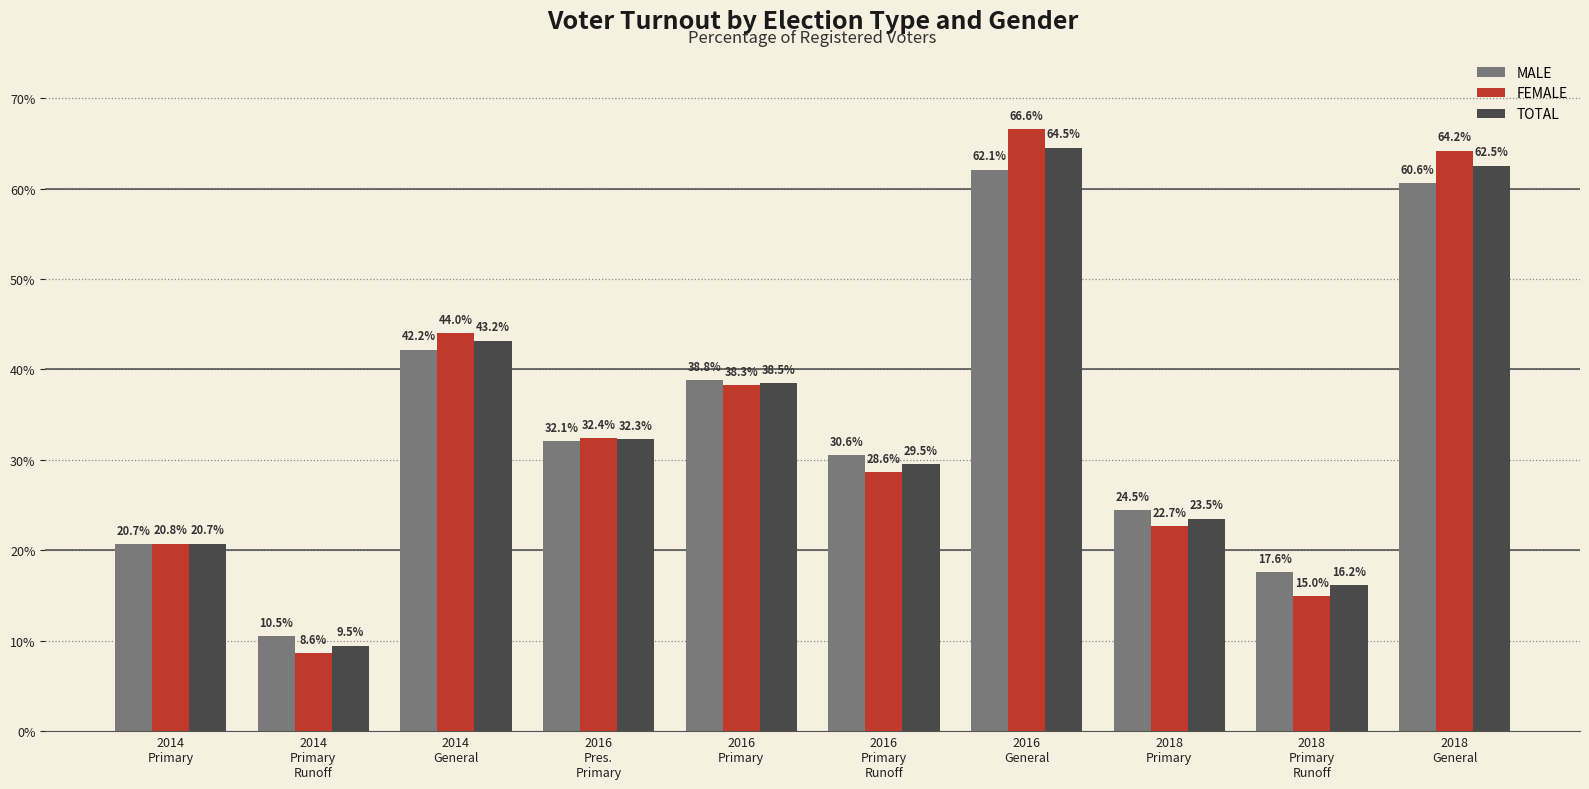

What is the value of the TOTAL bar at the 10th from the left?

62.5